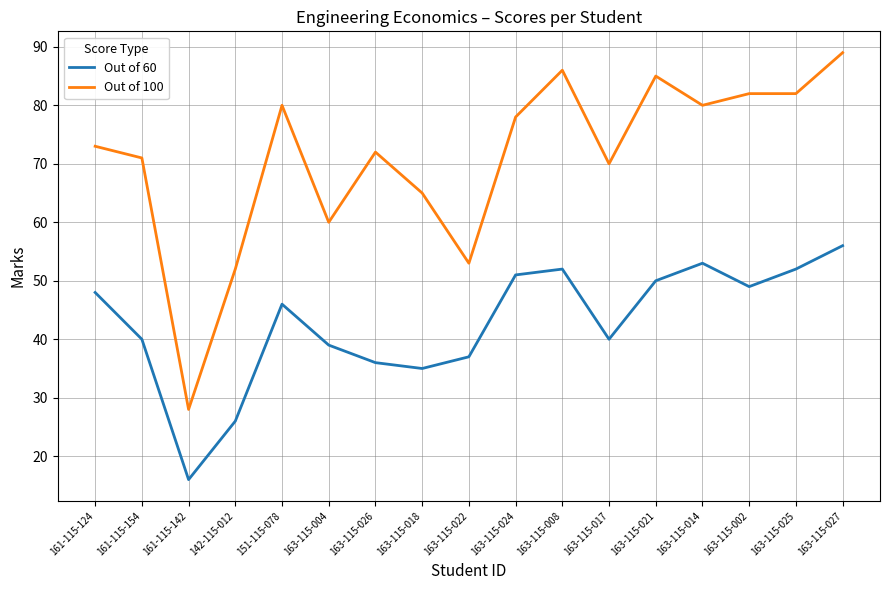

Which category has the lowest value in the Out of 60 series?

161-115-142